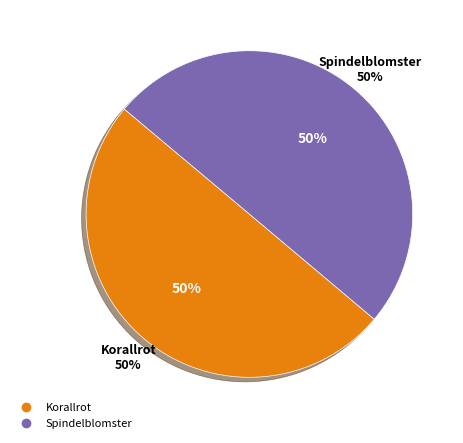

Which has a higher value, 74579217 or 74129442?

74579217